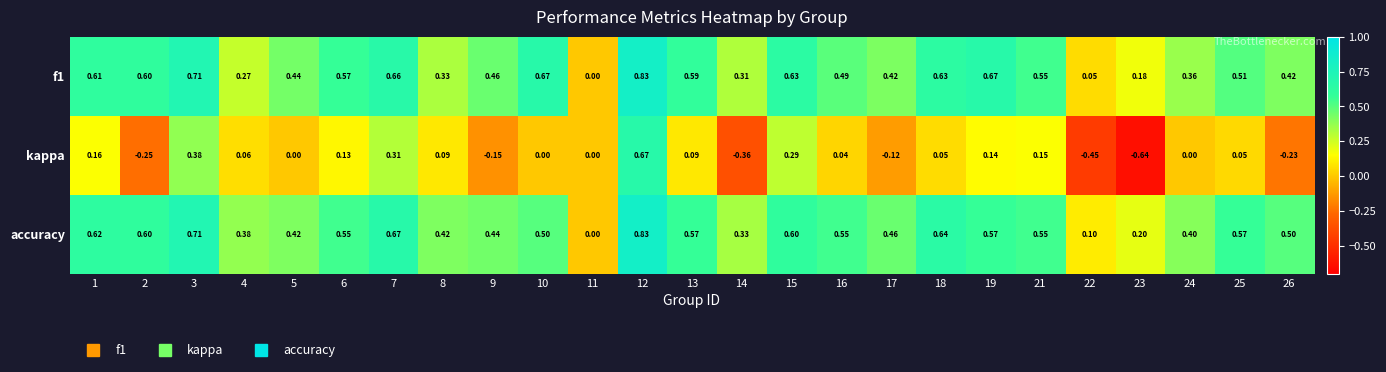

How many series are shown in this chart?

3